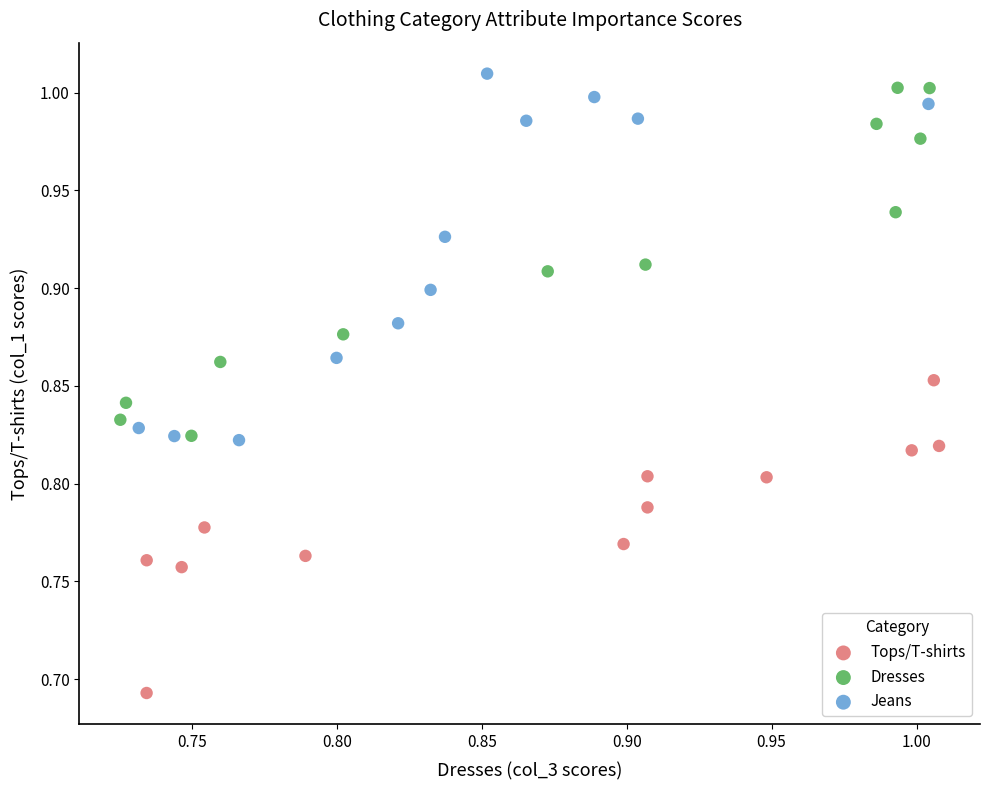

Which series contains the lowest Y value?

Tops/T-shirts